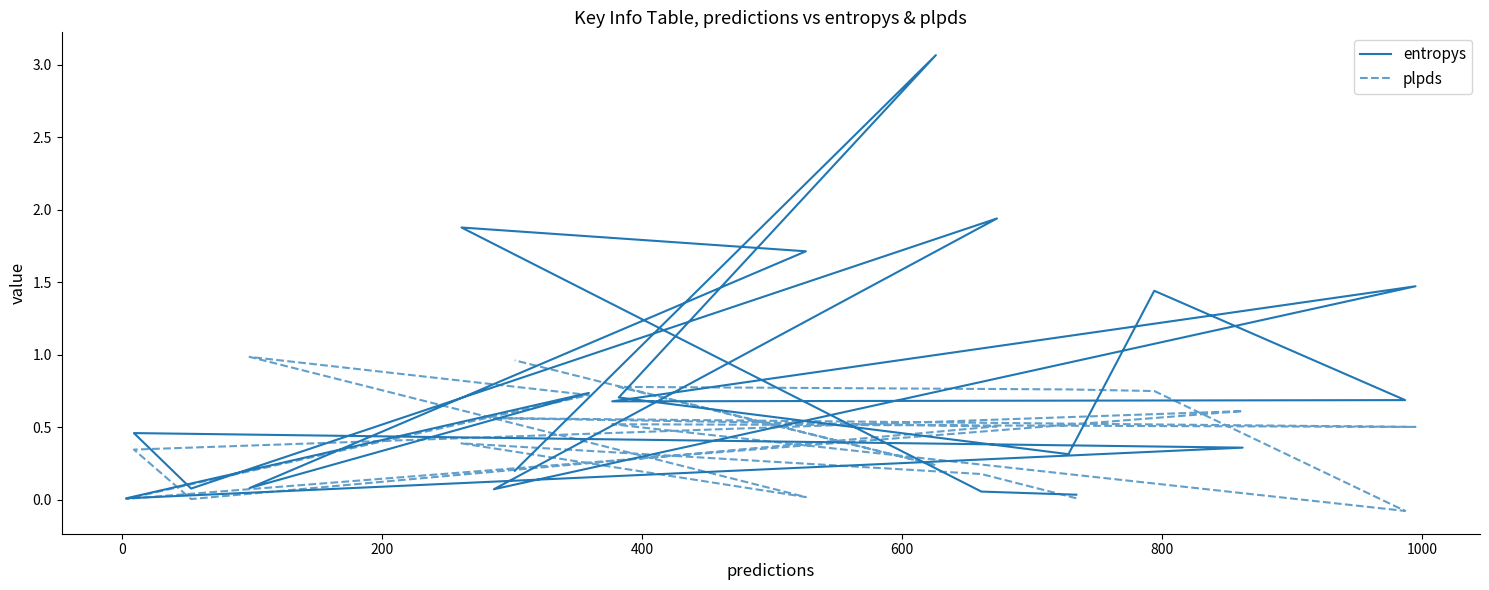

In plpds, how many points are lower than both neighbors (excluding endpoints)?

6